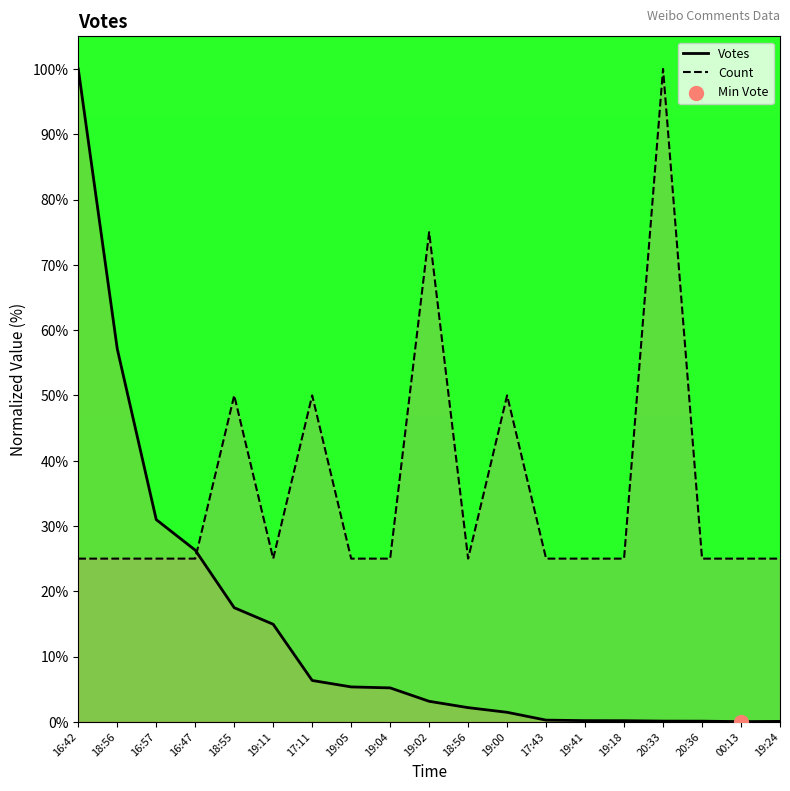

Which series contains the highest Y value?

Votes